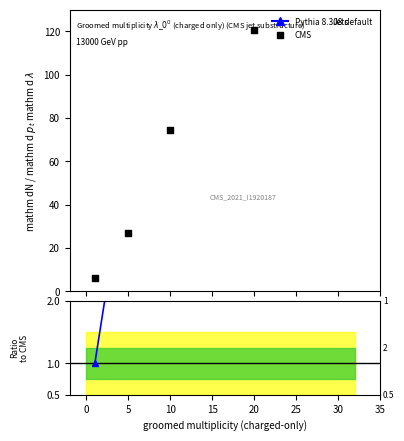

Is the value of Pythia 8.308 default at 20 greater than the value of Ratio EXP at 25?

Yes